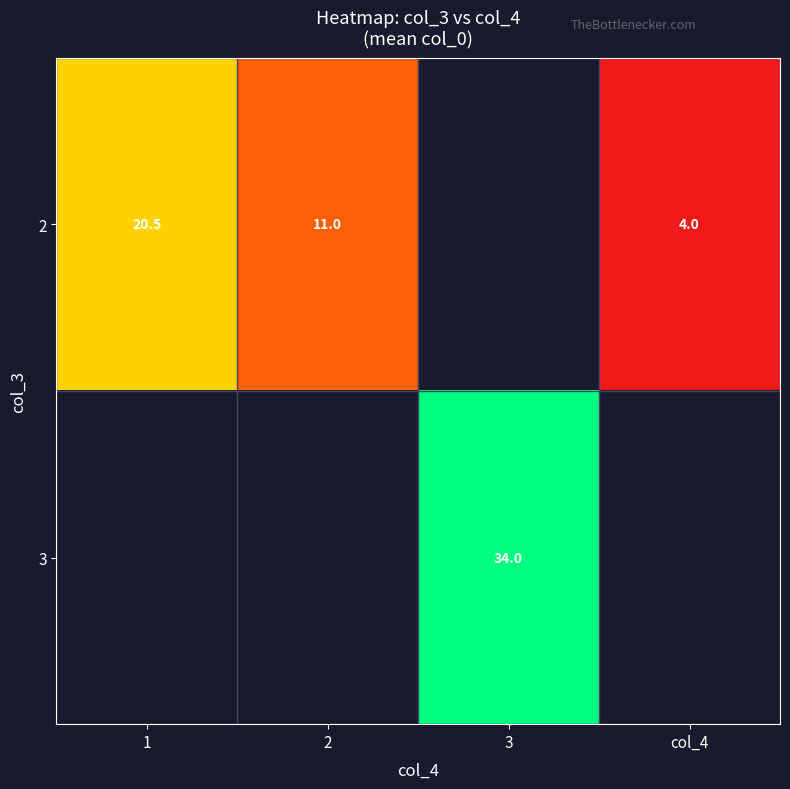

True or false: 2 has a value of 4.5 at 2.

False